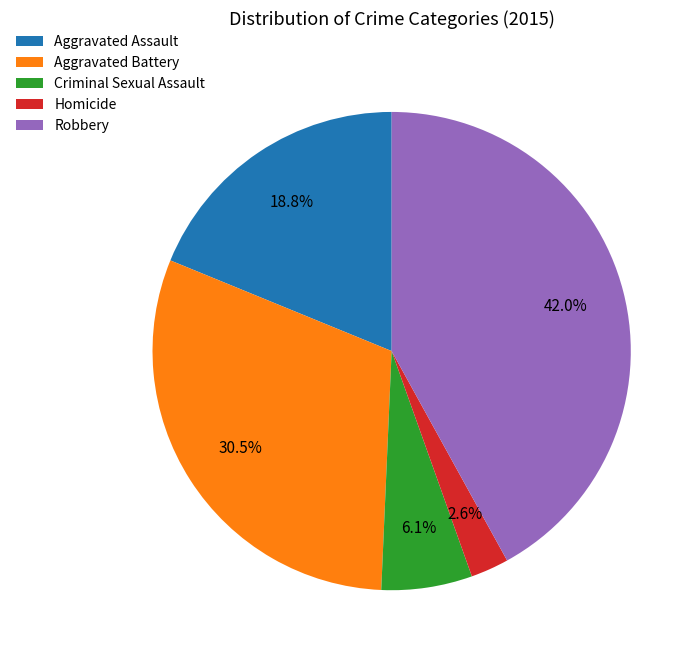

Which slice is the smallest?

Homicide